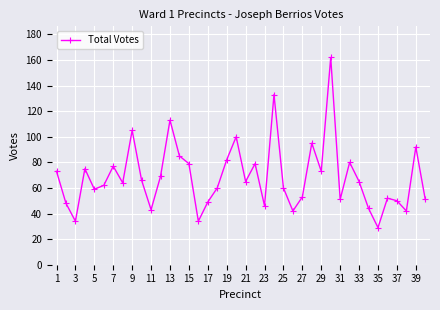

How many points are lower than both their immediate neighbors (excluding endpoints)?

12